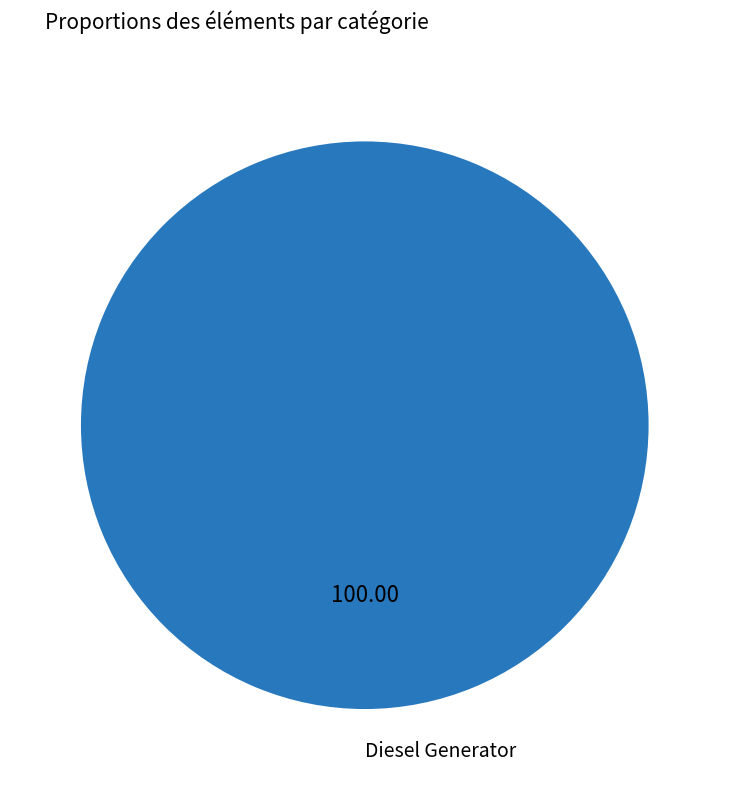

Rank the categories by value from lowest to highest.

Diesel Generator